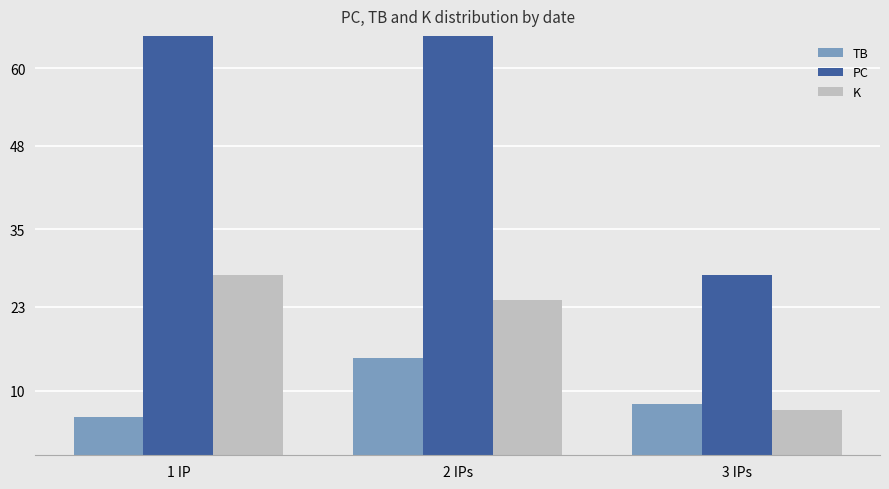

Rank the series at 1 IP from lowest to highest value.

TB, K, PC